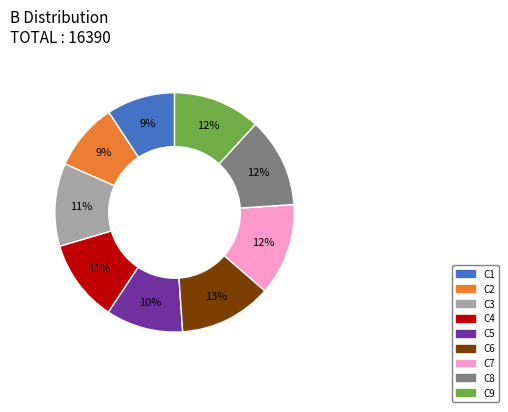

What percentage is the C9 slice, to the nearest percent?

12%